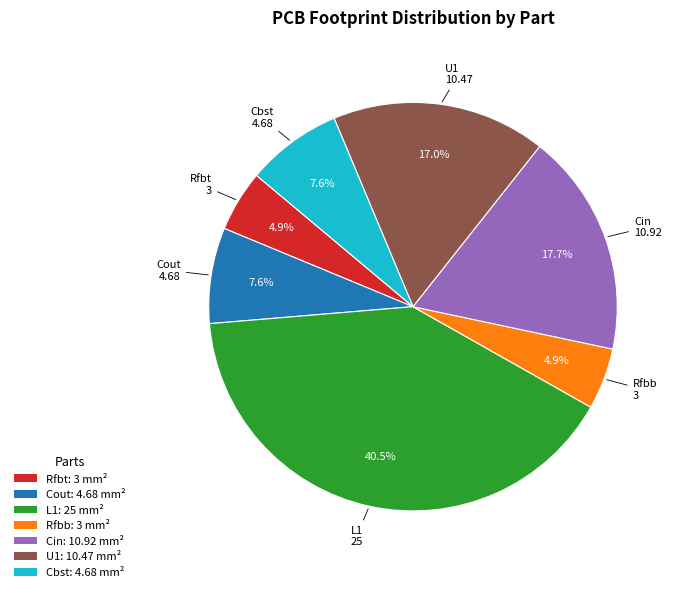

To the nearest percent, what is the difference between the Cout and Cin slice percentages?

10%